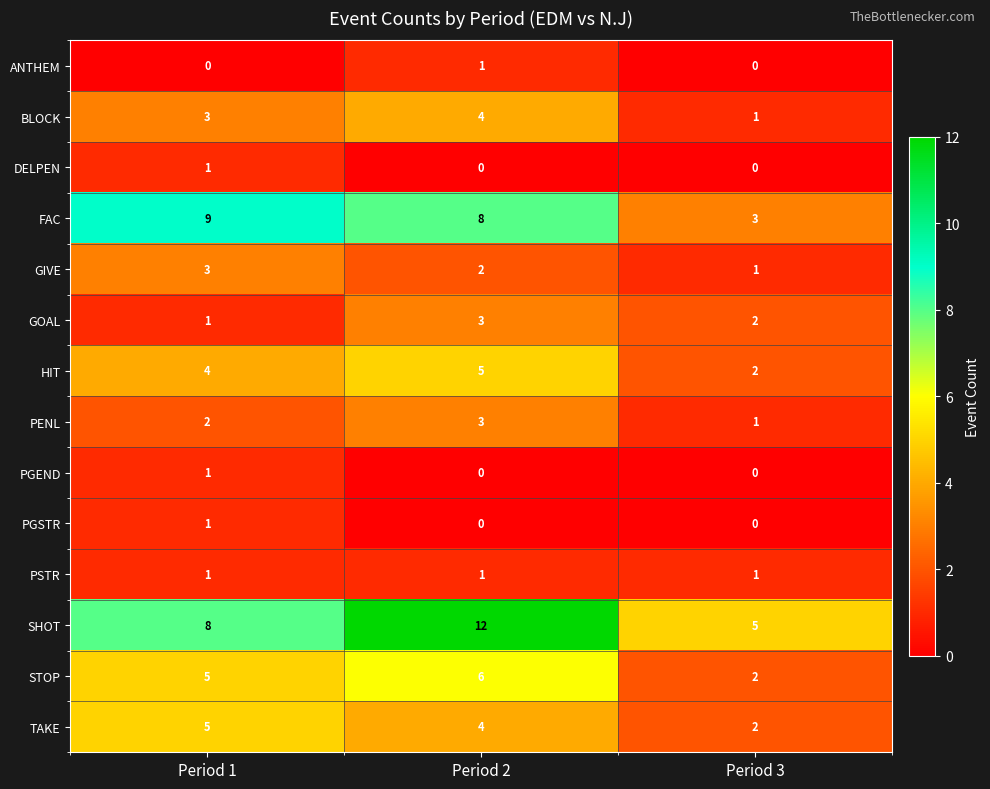

Which label corresponds to the largest value in the chart?

Period 2